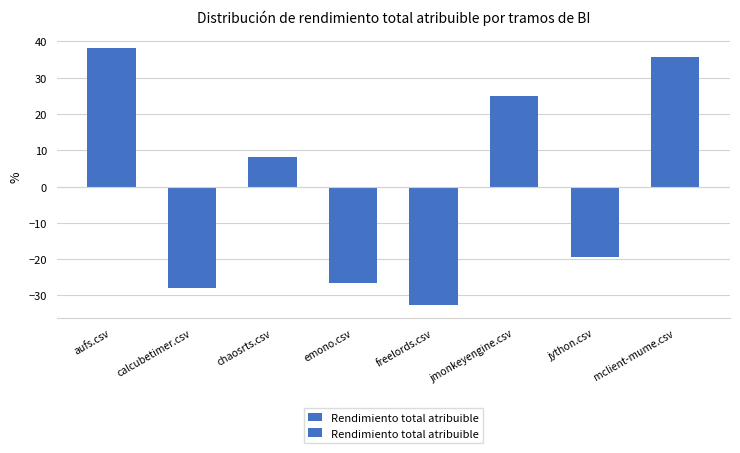

What is the sum of the values at mclient-mume.csv and jython.csv?

16.2